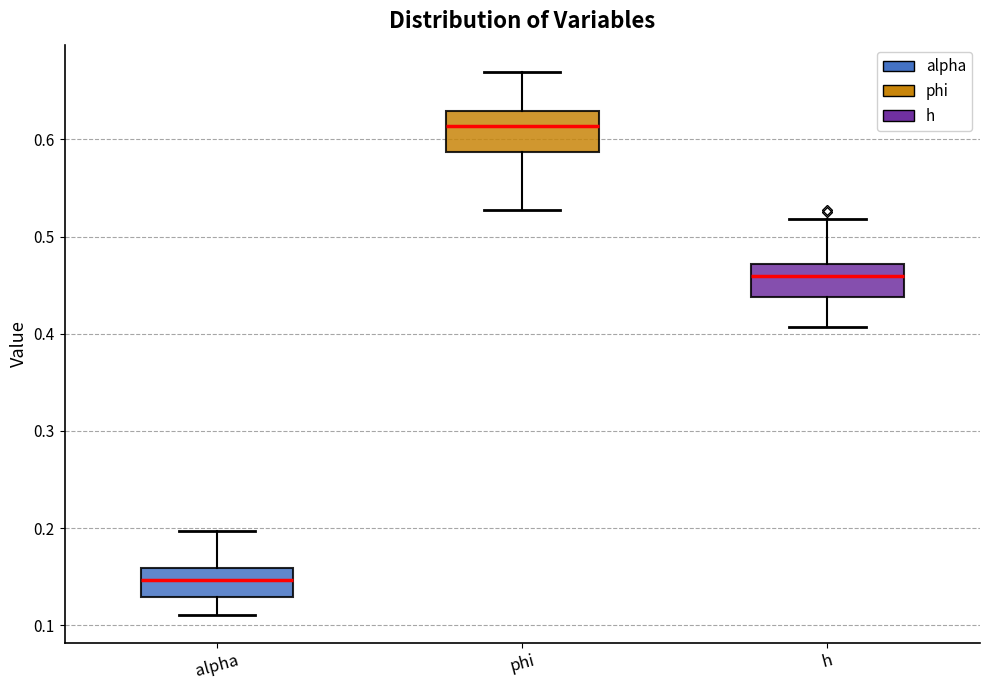

Reading left to right, transcribe this box plot: for each box, give where its median line is, the range the box spans, and where its two whiskers end, as read against the y-axis. The values are not printed on the chart, so give them approximately, as read against the axis.

alpha: median 0.15, box 0.13 to 0.16, whiskers 0.11 to 0.20
phi: median 0.61, box 0.59 to 0.63, whiskers 0.53 to 0.67
h: median 0.46, box 0.44 to 0.47, whiskers 0.41 to 0.52